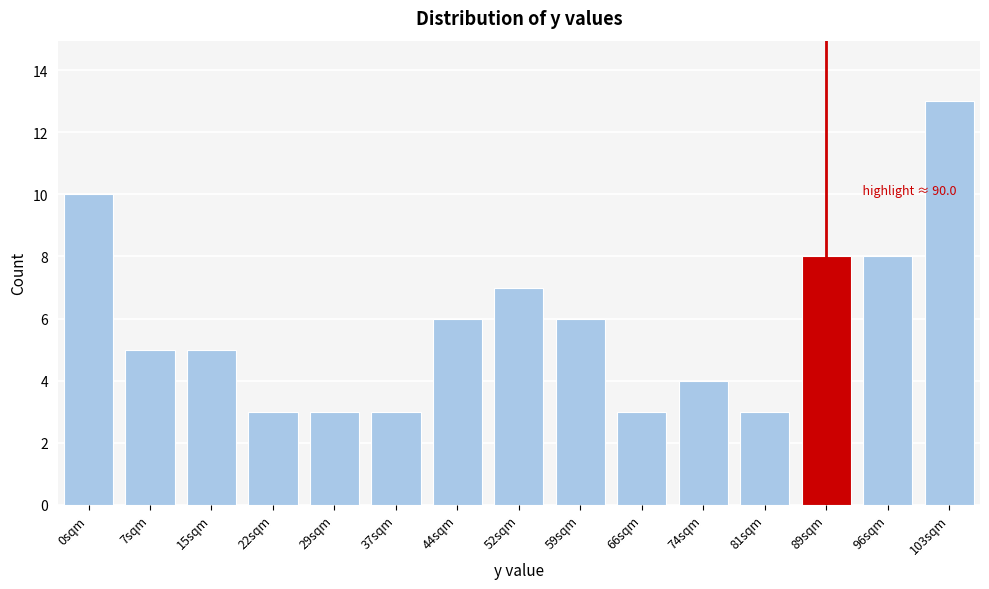

Reading left to right, transcribe all the data shown in this chart.

0sqm=10	7sqm=5	15sqm=5	22sqm=3	29sqm=3	37sqm=3	44sqm=6	52sqm=7	59sqm=6	66sqm=3	74sqm=4	81sqm=3	89sqm=8	96sqm=8	103sqm=13